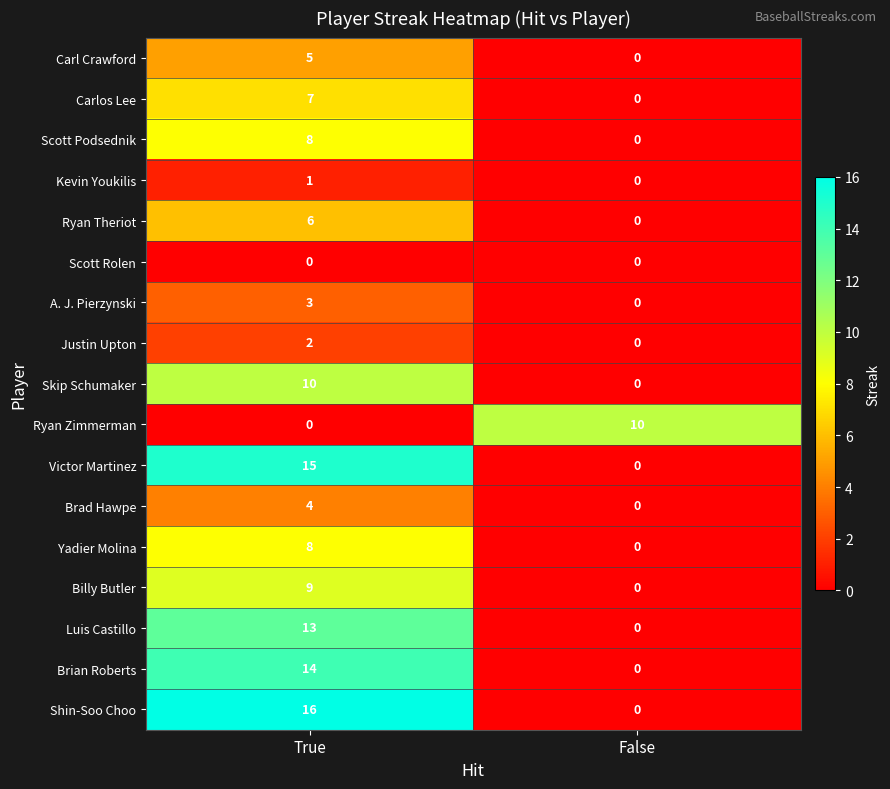

What is the approximate value of Carlos Lee at True?

7